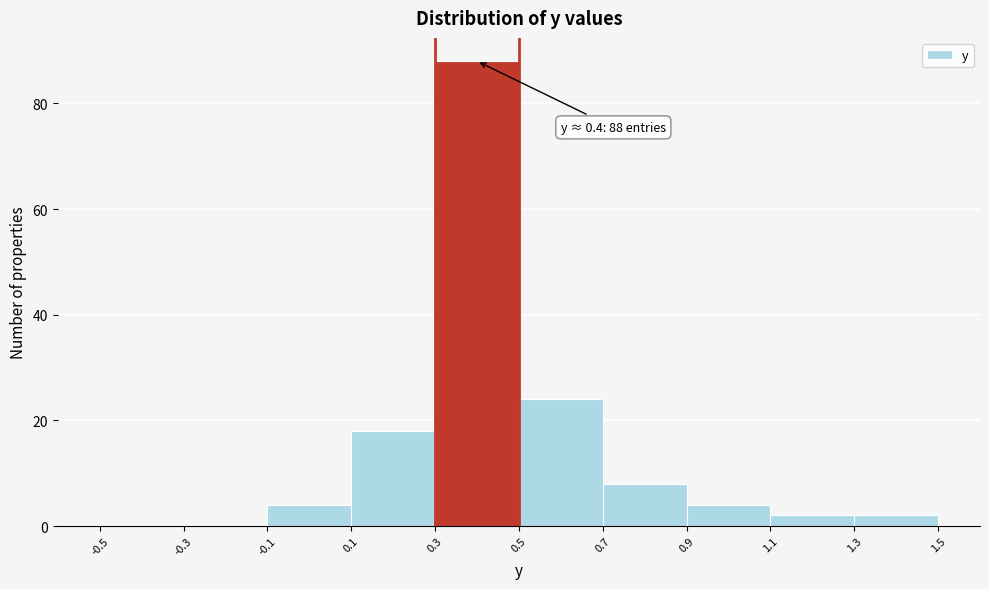

Over which range of the x-axis is the bar tallest?

0.3 to 0.5